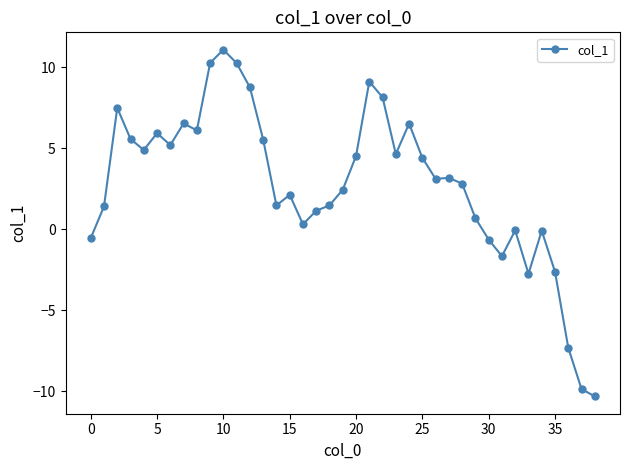

What is the difference between the second highest and second lowest values?

20.1